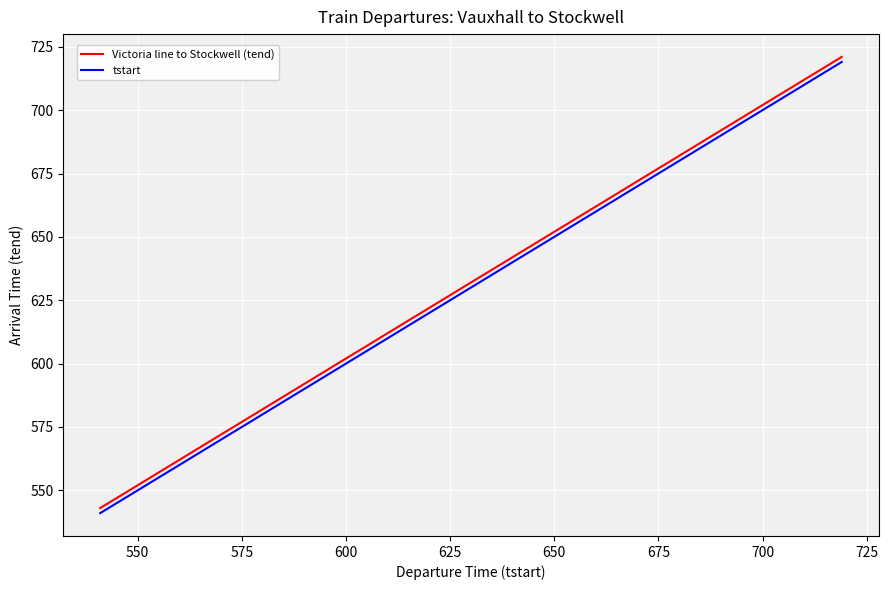

Which series has the largest range (max minus min)?

Victoria line to Stockwell (tend)